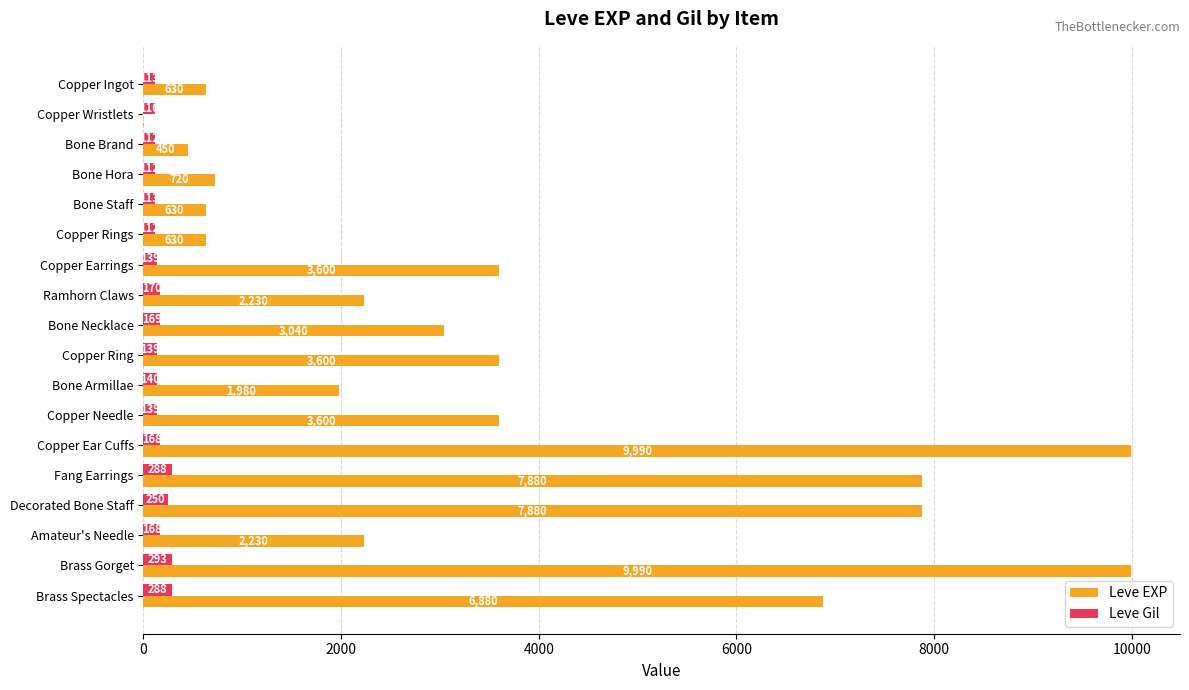

What is the approximate value of Leve Gil at Fang Earrings?

288